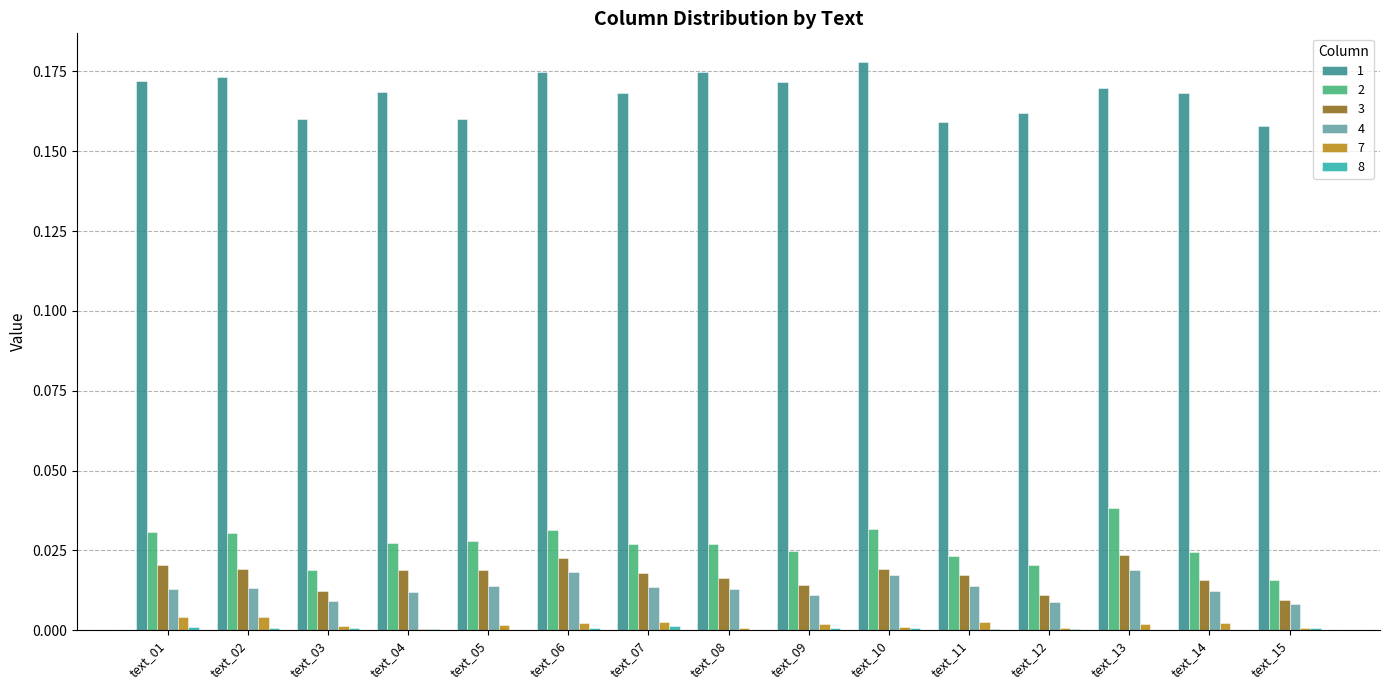

Is it true that 2 equals 0.0 at text_10?

True